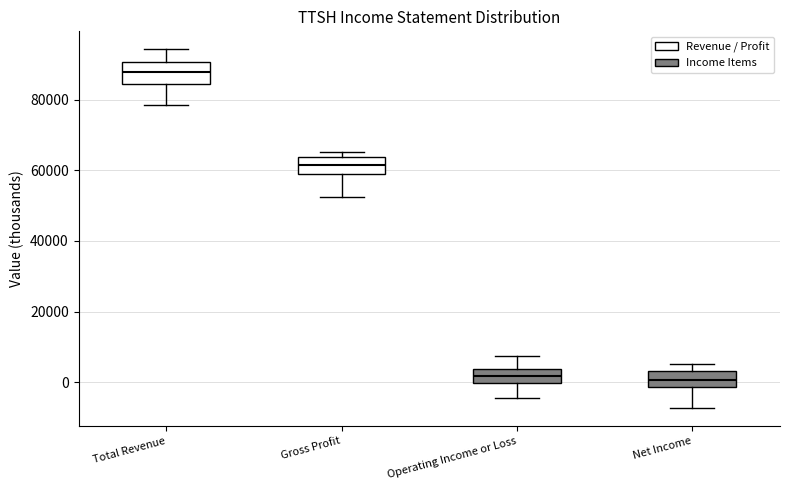

Which box has the highest median line?

Total Revenue